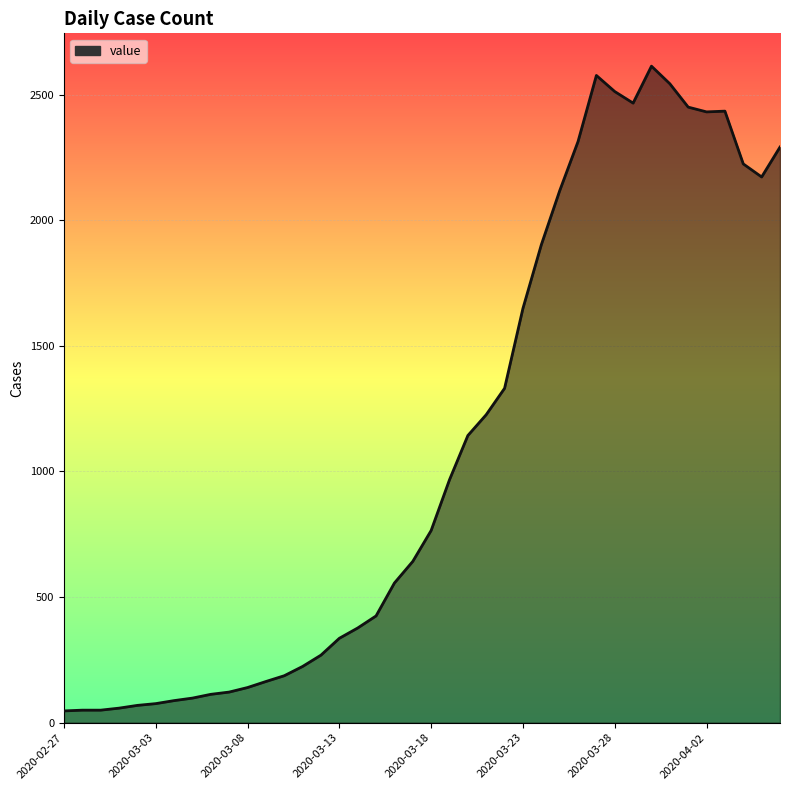

What is the maximum value shown in the chart?

2613